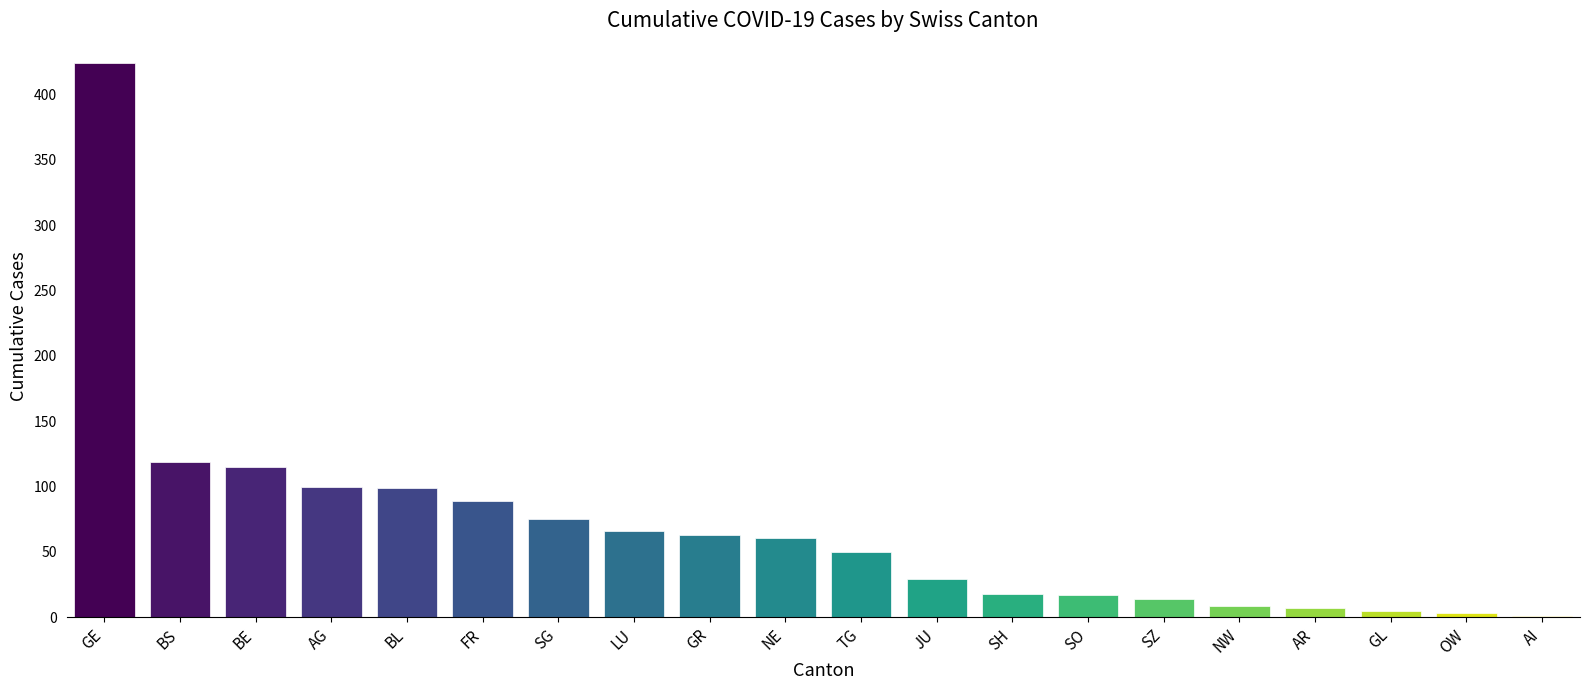

What is the maximum value shown in the chart?

424